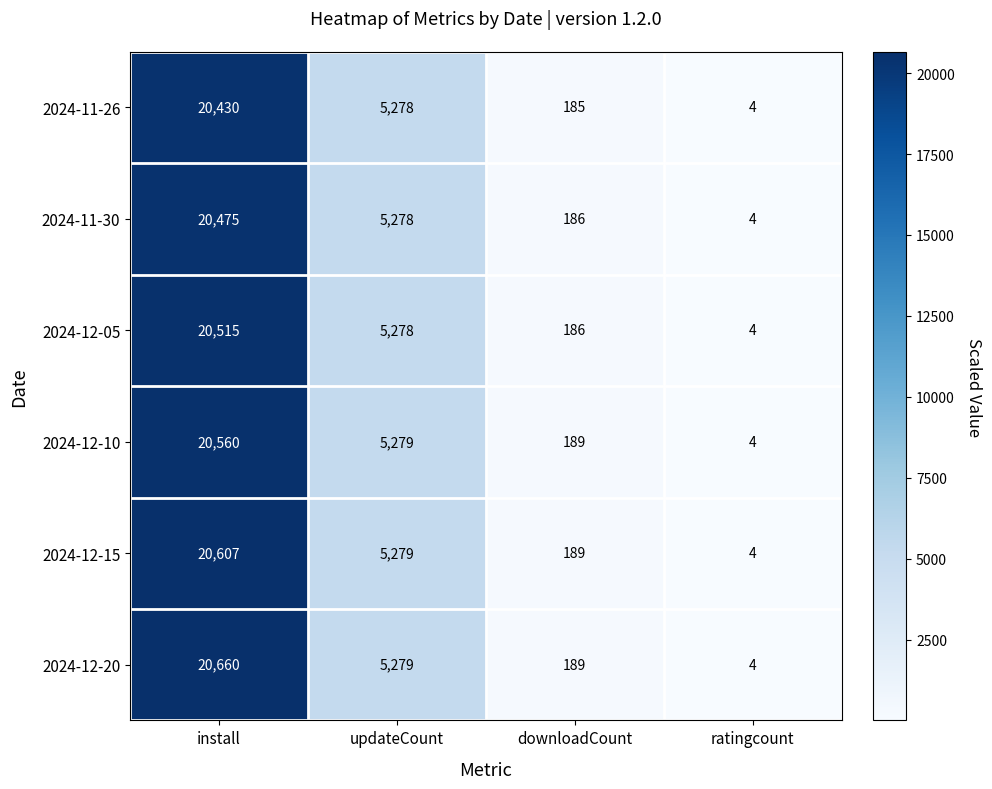

Which series has the largest total across all categories?

2024-12-20